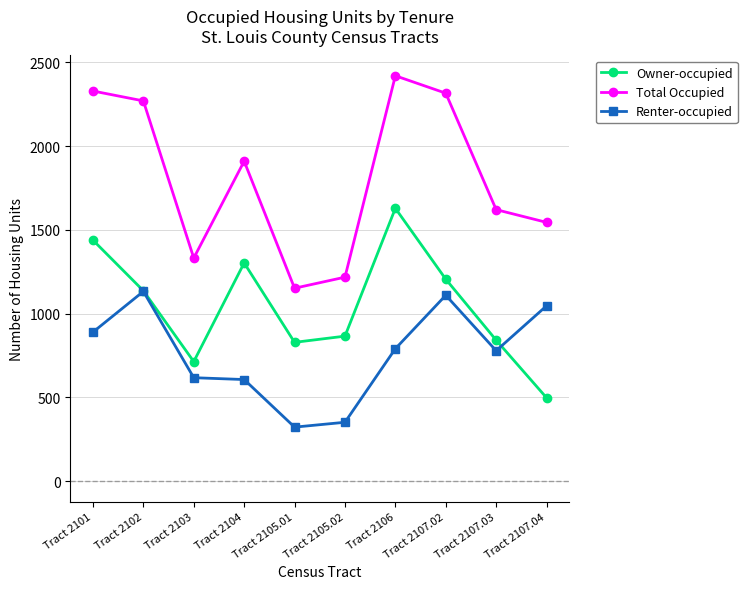

Is it true that Owner-occupied equals 1267 at Tract 2105.01?

False